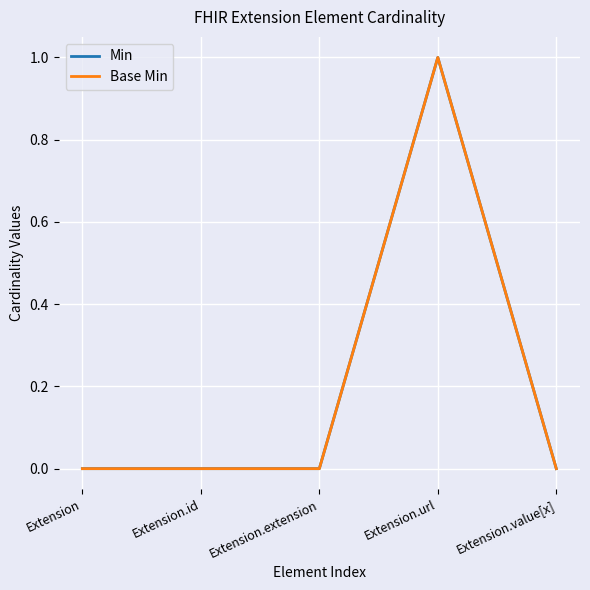

What is the maximum value shown in the chart?

1